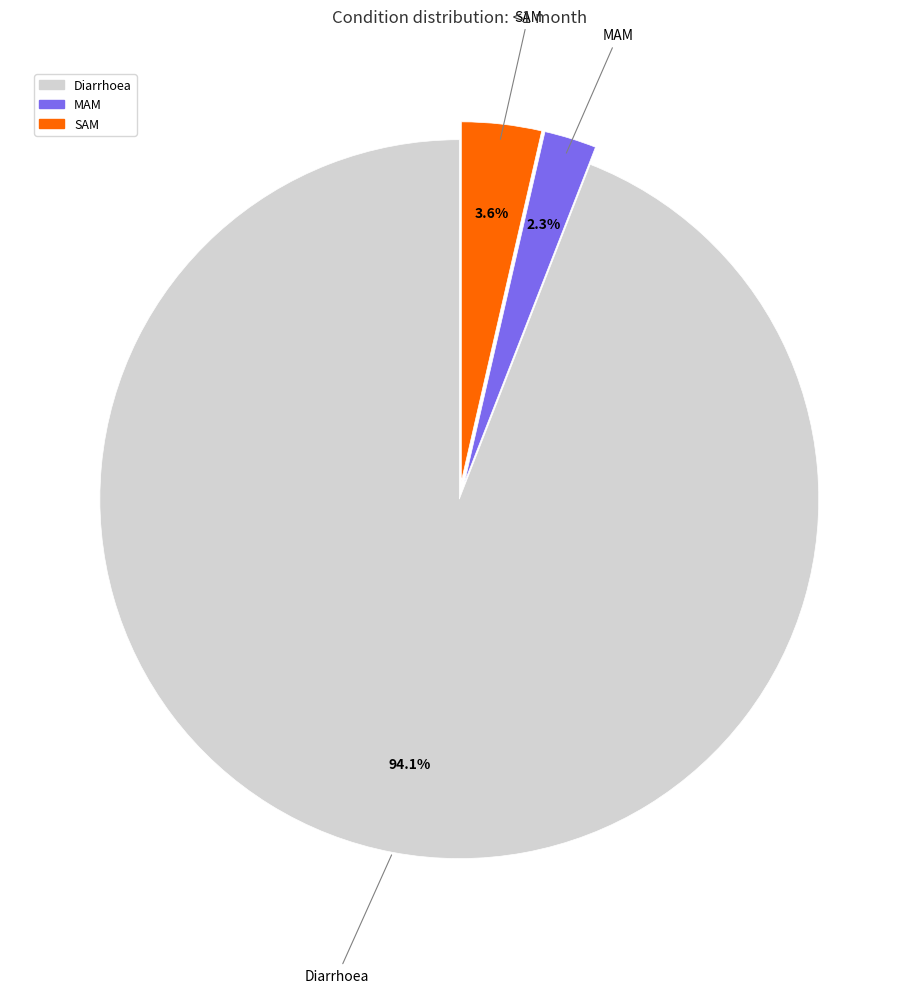

To the nearest percent, what is the average slice percentage?

33%